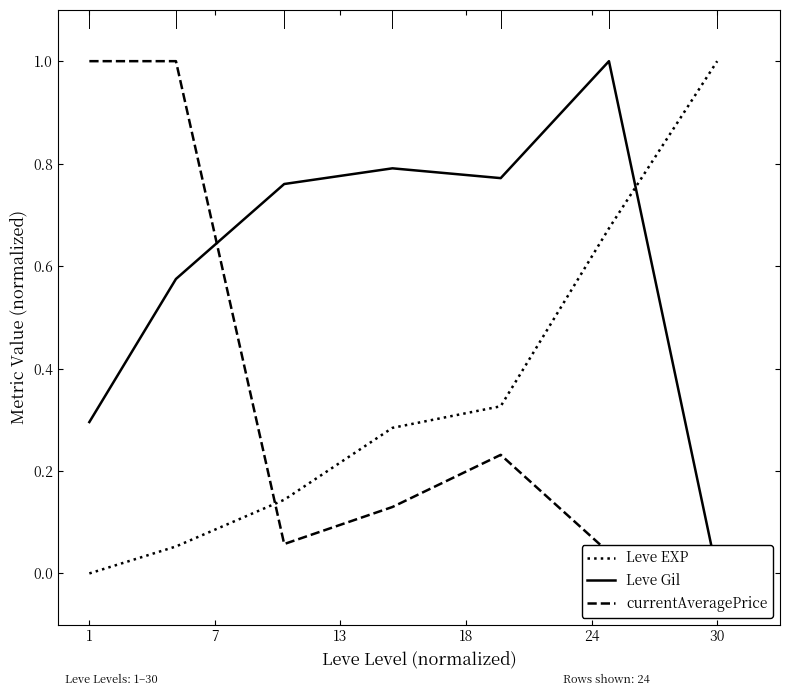

What is the highest value of the Leve EXP series?

1.0